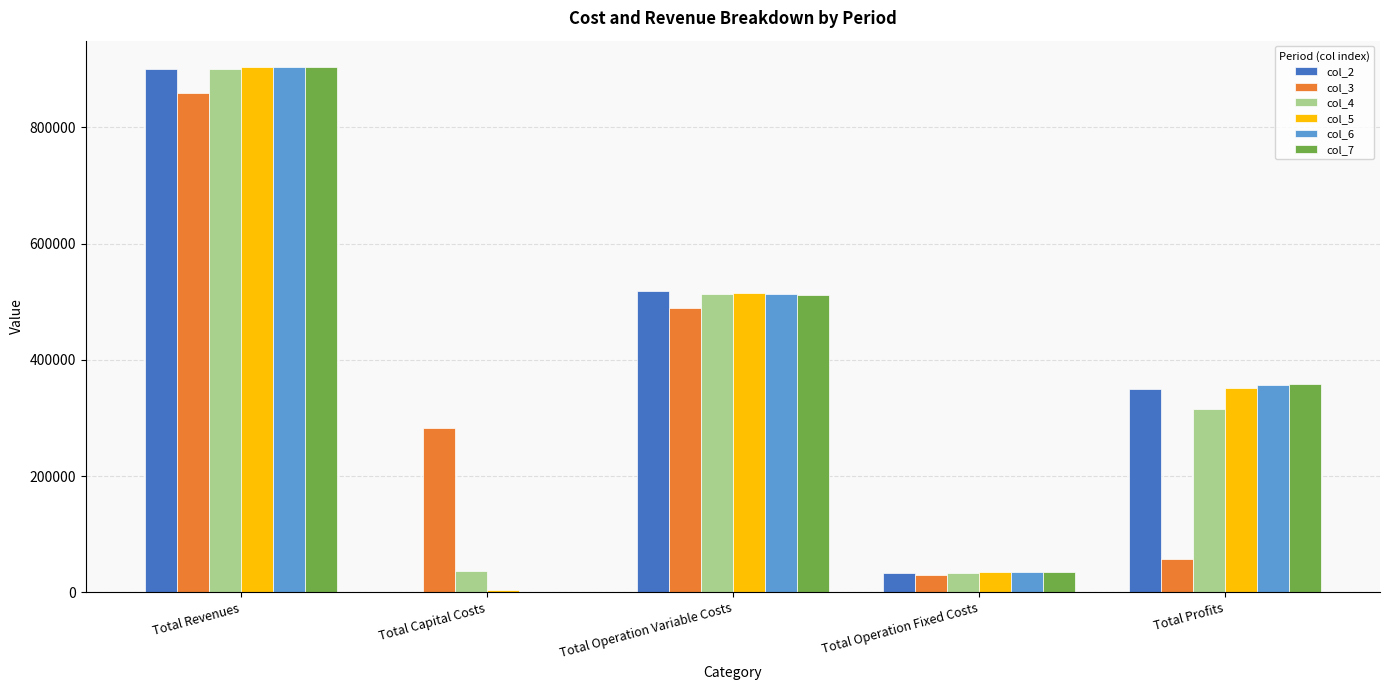

What is the sum of all col_3 values?

1718488.8